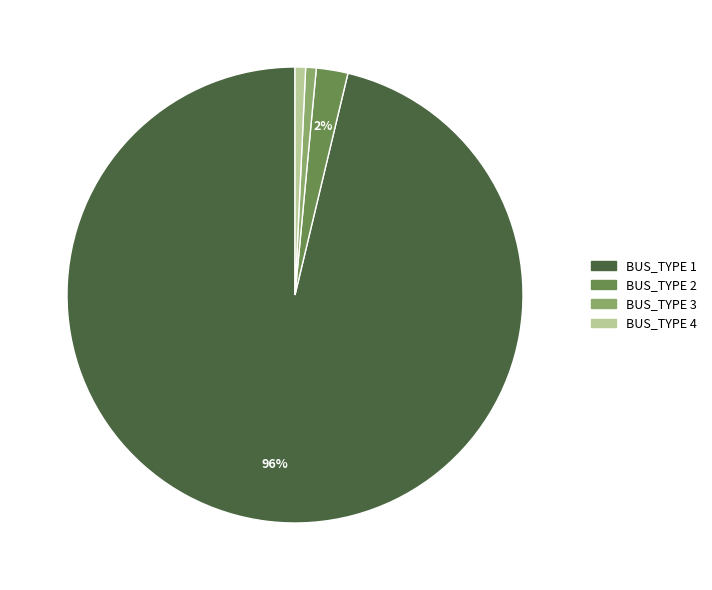

Which slice is the largest?

BUS_TYPE 1